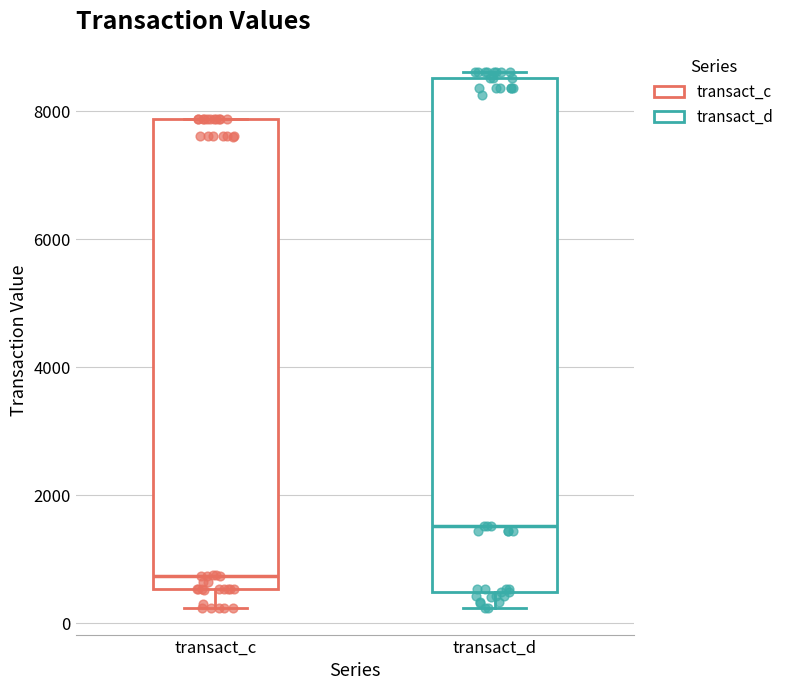

Reading left to right, transcribe this box plot: for each box, give where its median line is, the range the box spans, and where its two whiskers end, as read against the y-axis. The values are not printed on the chart, so give them approximately, as read against the axis.

transact_c: median 800, box 600 to 7800, whiskers 200 to 7800
transact_d: median 1600, box 400 to 8600, whiskers 200 to 8600 (just above the box's upper edge)